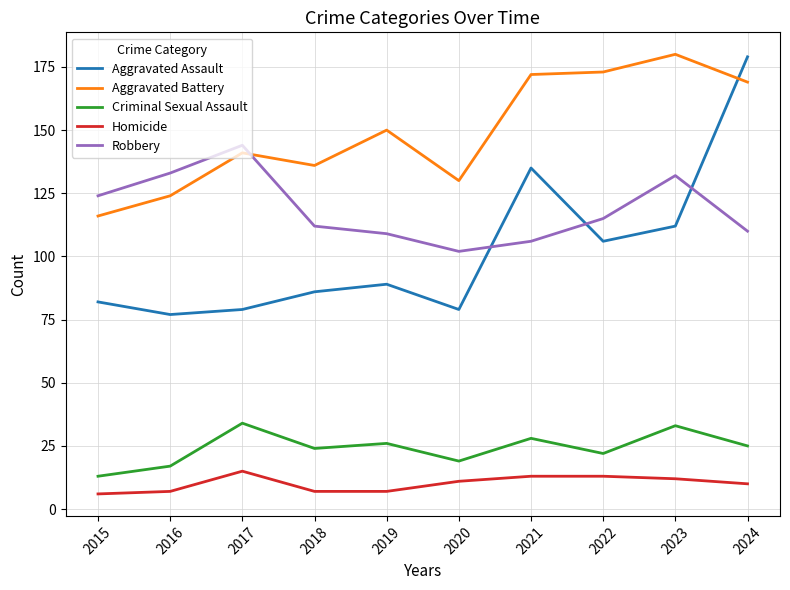

Is this an area chart (filled region under the line)?

No